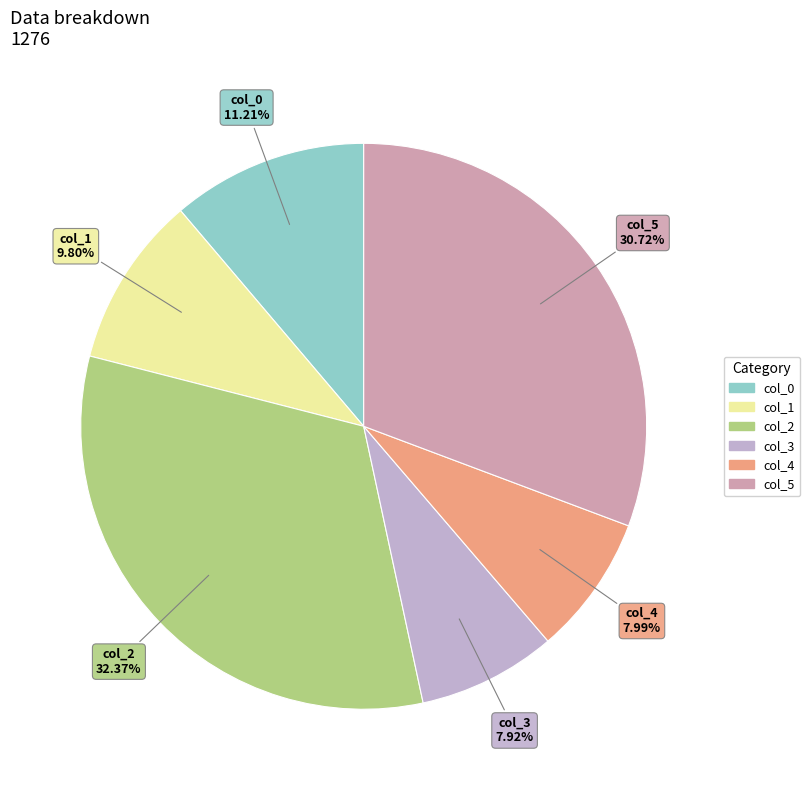

Does any single category account for the majority?

No